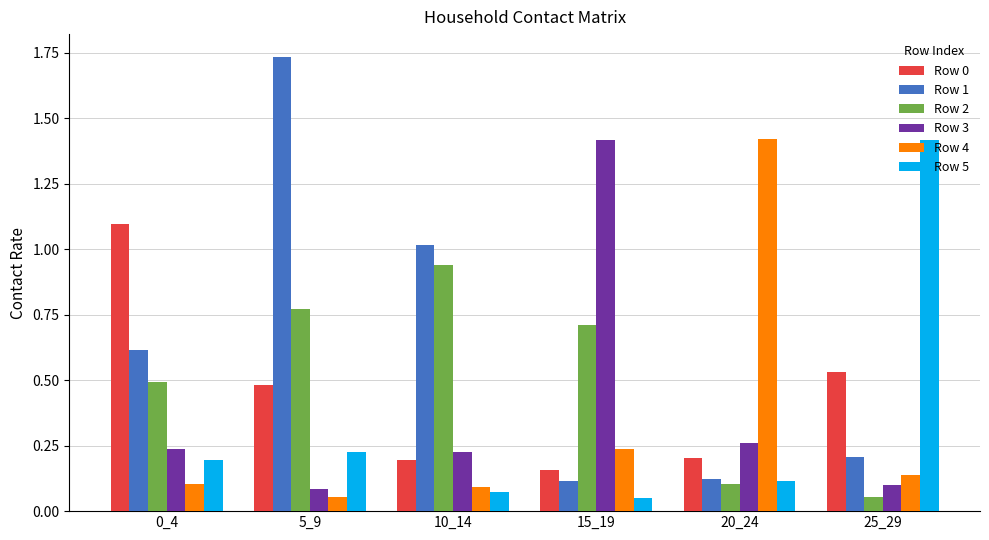

Is it true that Row 5 equals 0.2 at 5_9?

True